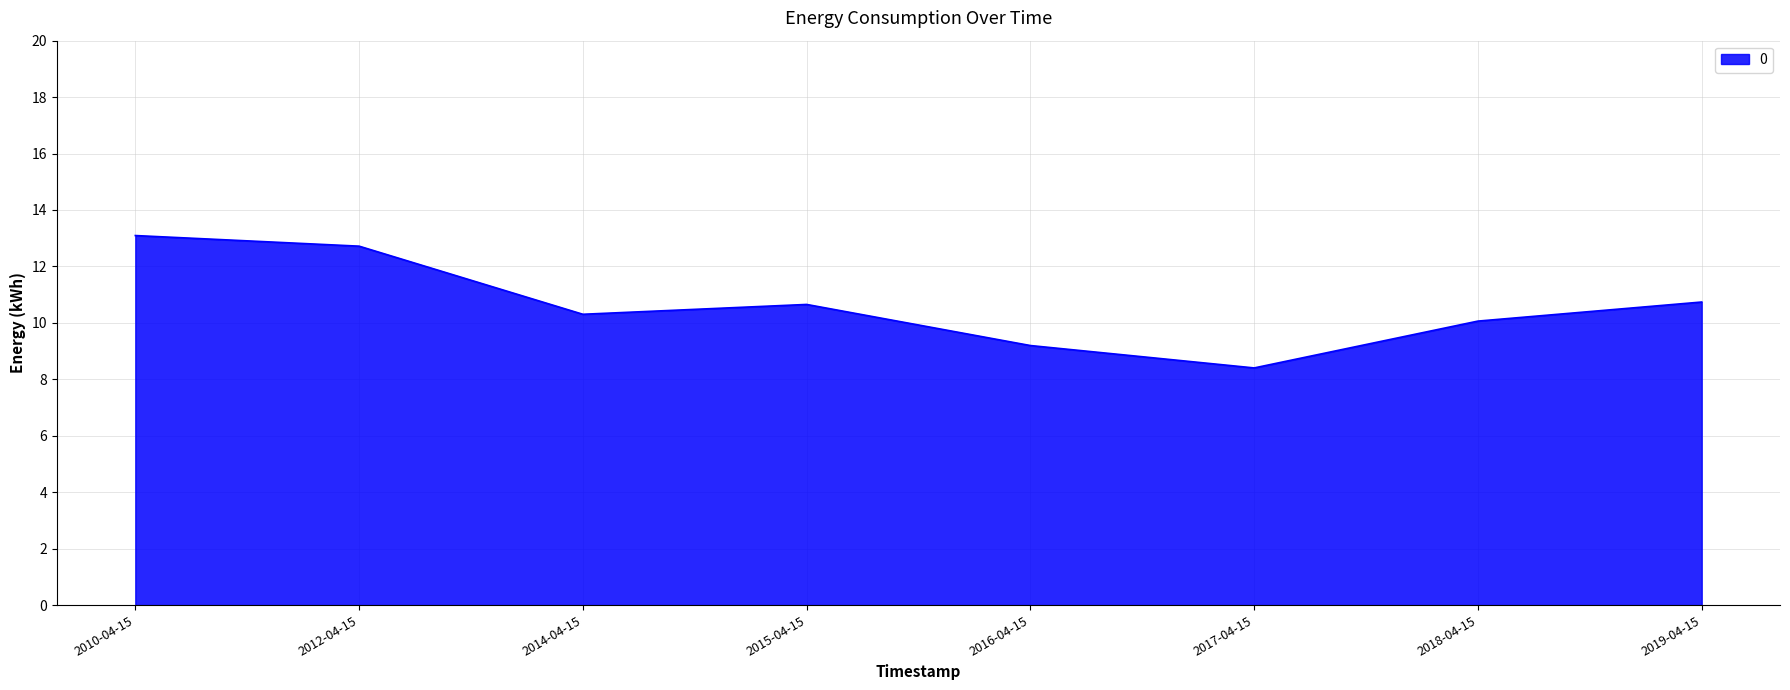

The chart shows a value of 10.1 at 2018-04-15. True or false?

True